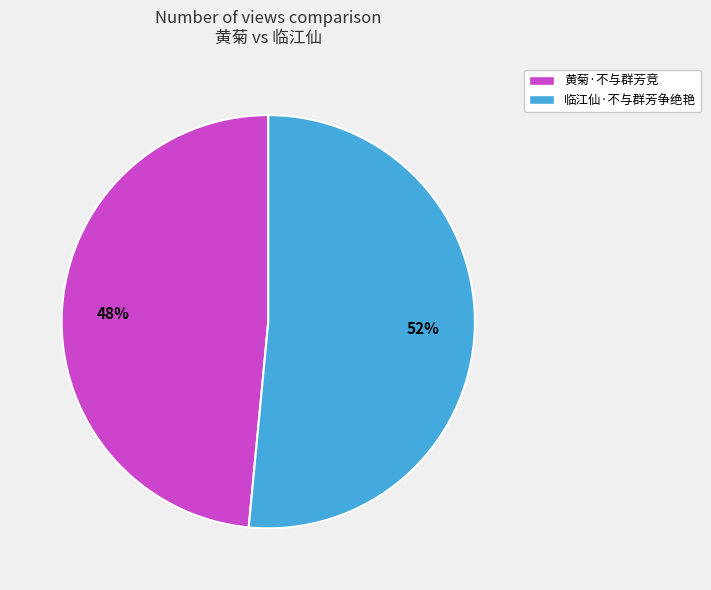

Which category has the smallest portion of the pie?

黄菊·不与群芳竞